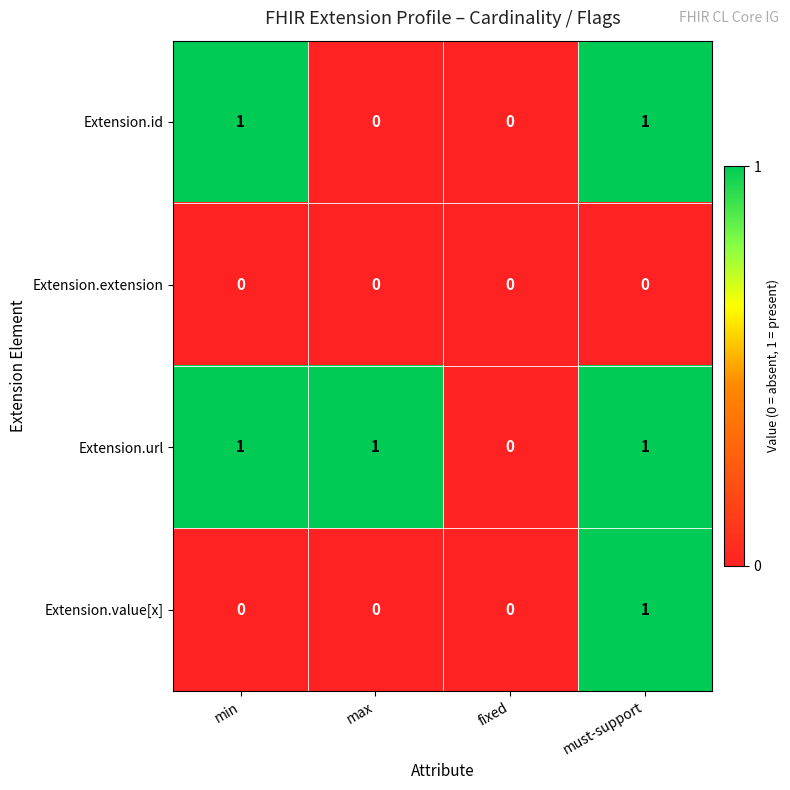

At which category is the sum across all series the highest?

must-support